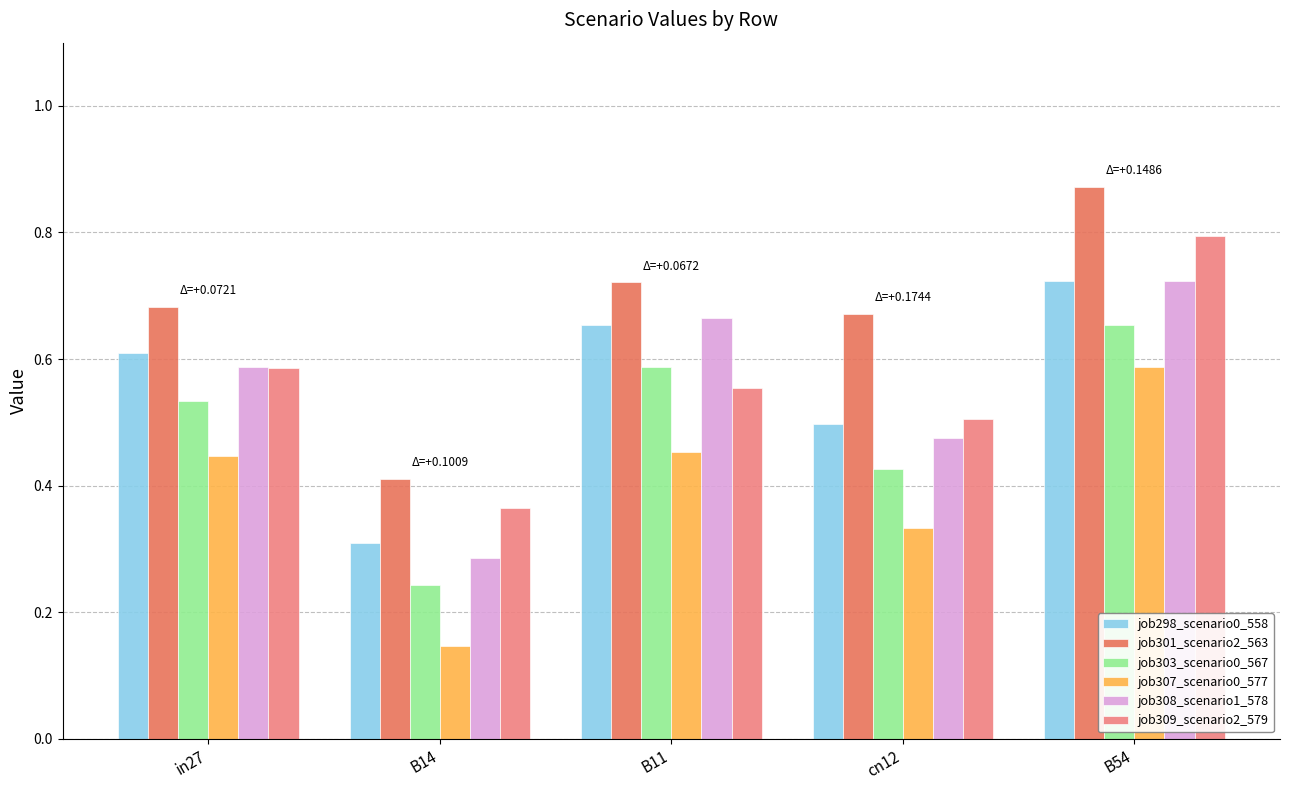

The value of job308_scenario1_578 at in27 is 0.2. True or false?

False